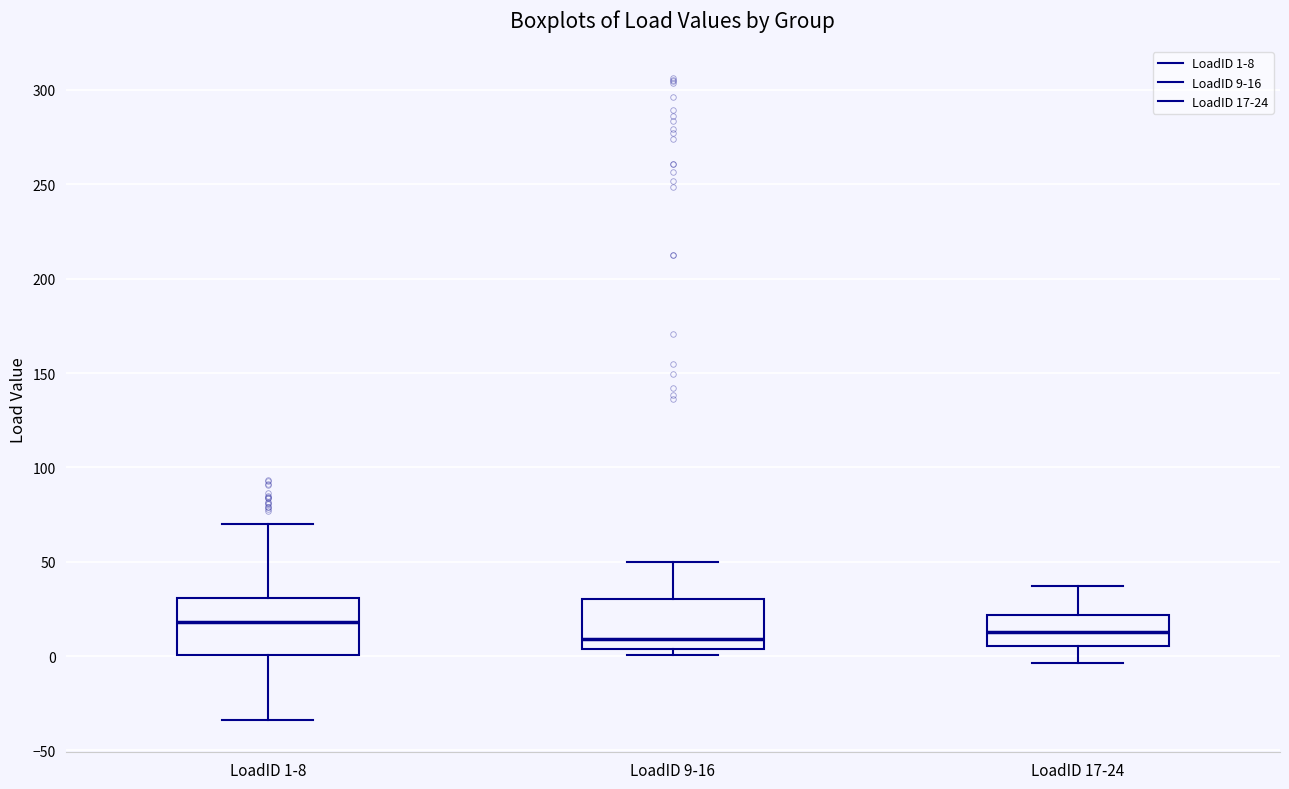

Where is the lower edge of the box for LoadID 1-8 on the y-axis? The values are not printed on the chart, so give them approximately, as read against the axis.

0